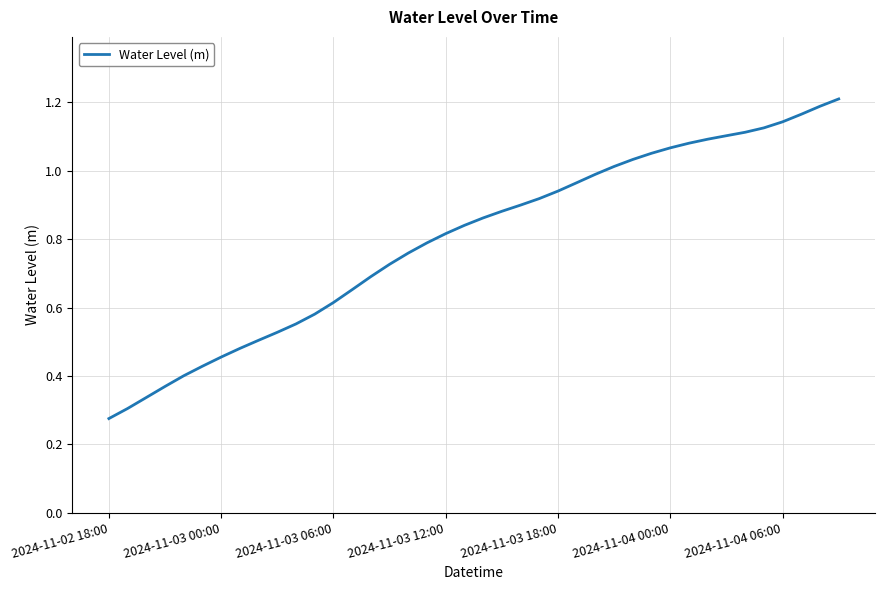

True or false: the data has more than 2 interior local peaks.

False